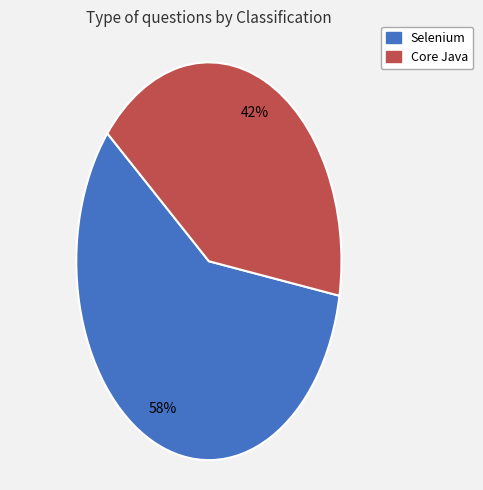

What is the largest slice in the pie chart?

Selenium